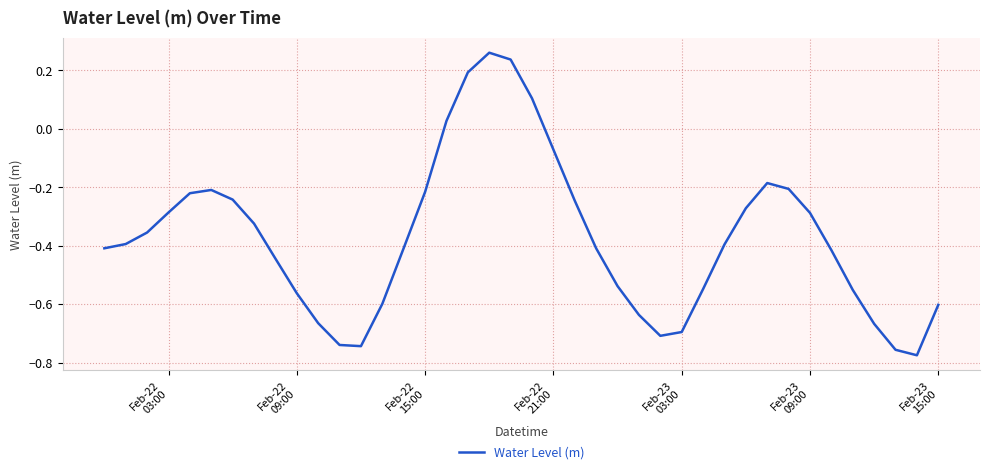

How many values are above zero?

5